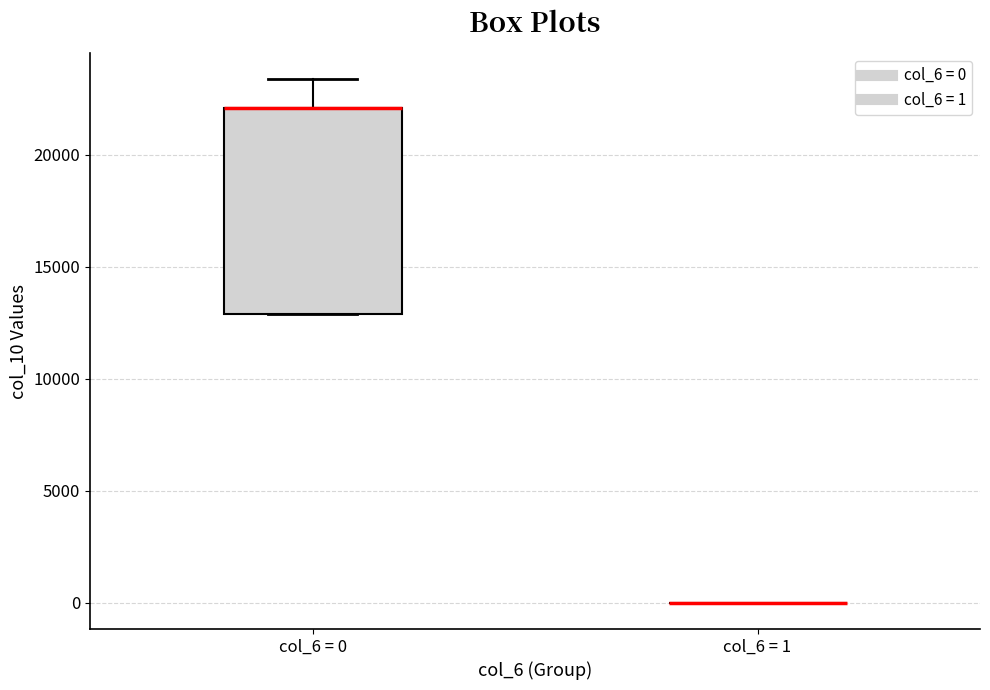

Reading left to right, transcribe this box plot: for each box, give where its median line is, the range the box spans, and where its two whiskers end, as read against the y-axis. The values are not printed on the chart, so give them approximately, as read against the axis.

col_6 = 0: median 22000 (drawn on the box's upper edge), box 13000 to 22000, whiskers 13000 to 23500
col_6 = 1: box collapsed to a line at 0, whiskers 0 to 0